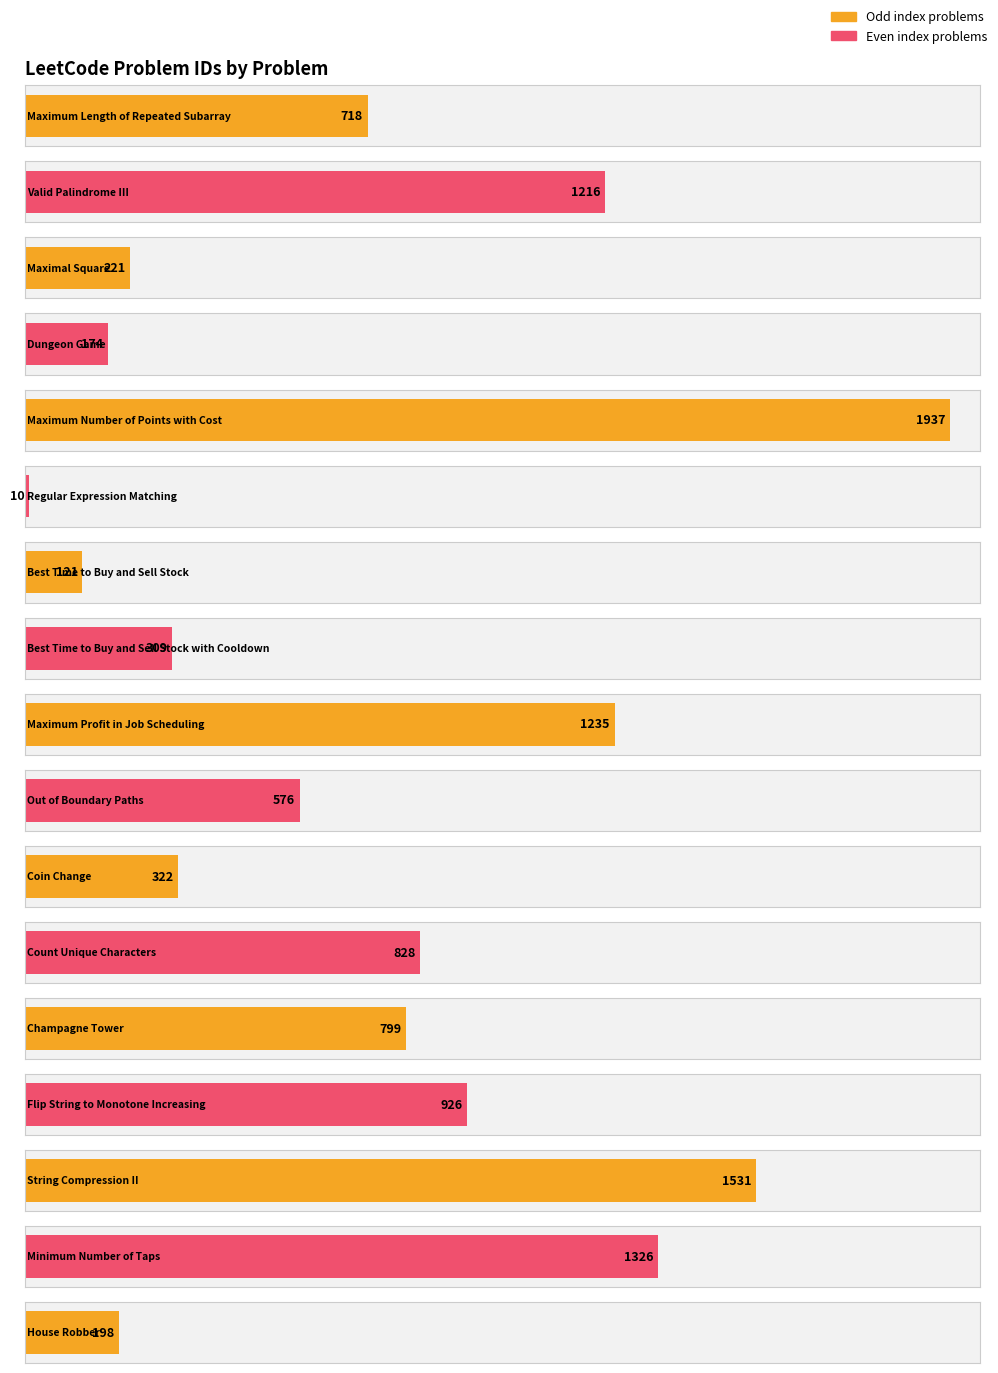

What is the sum of all values?

12447